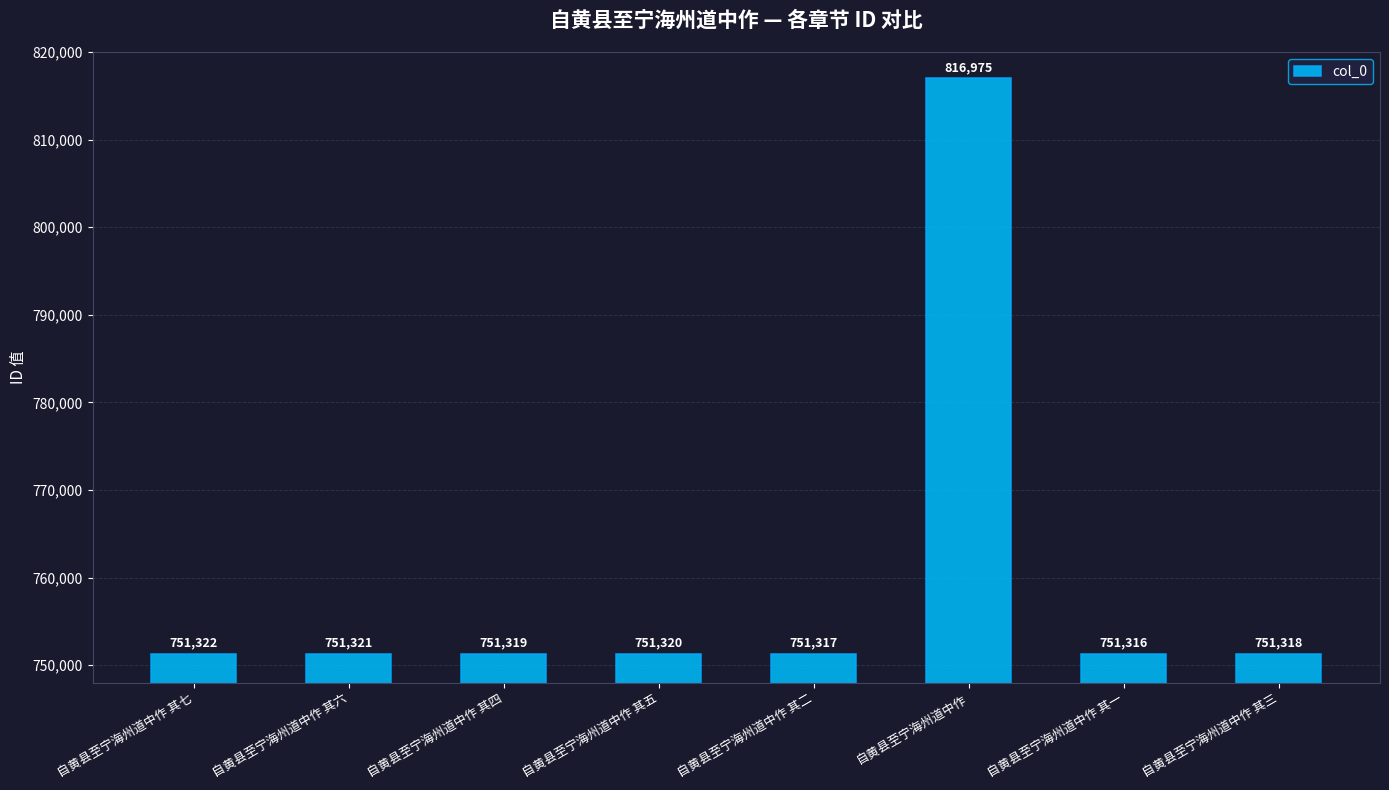

What is the approximate value at 自黄县至宁海州道中作 其四, to the nearest 100?

751300